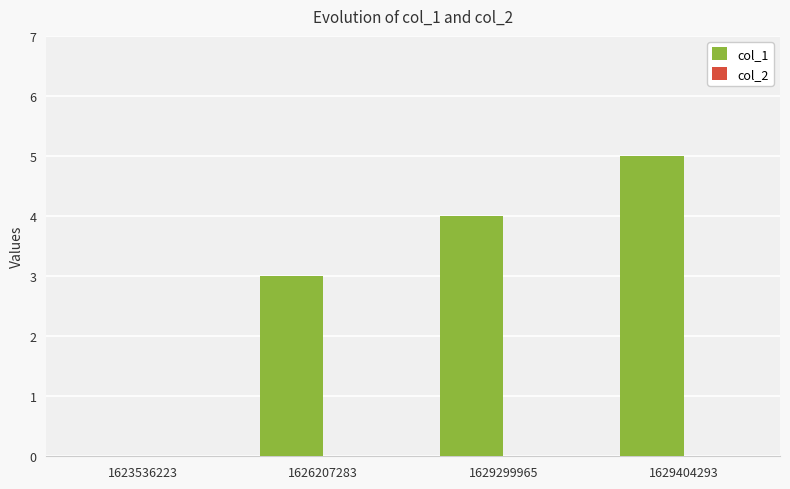

Between 1623536223 and 1629404293, which is larger?

1629404293